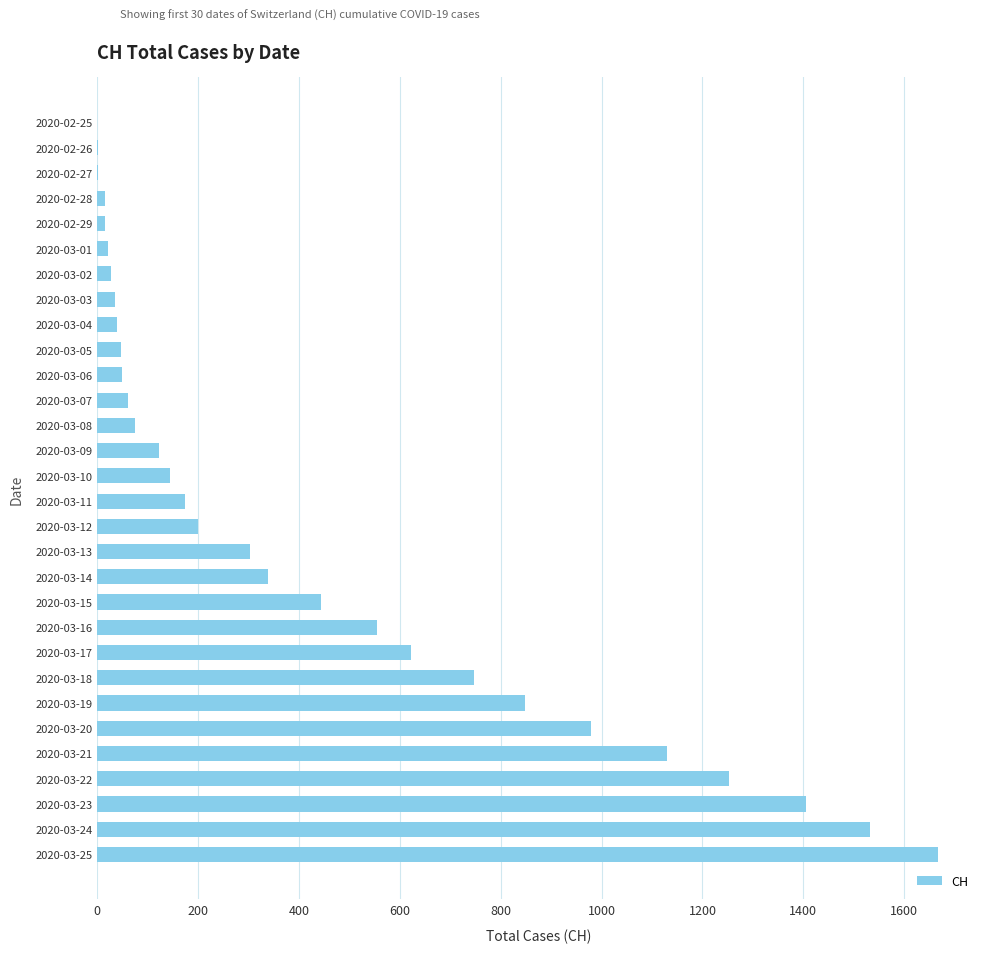

What is the sum of all values?

12846